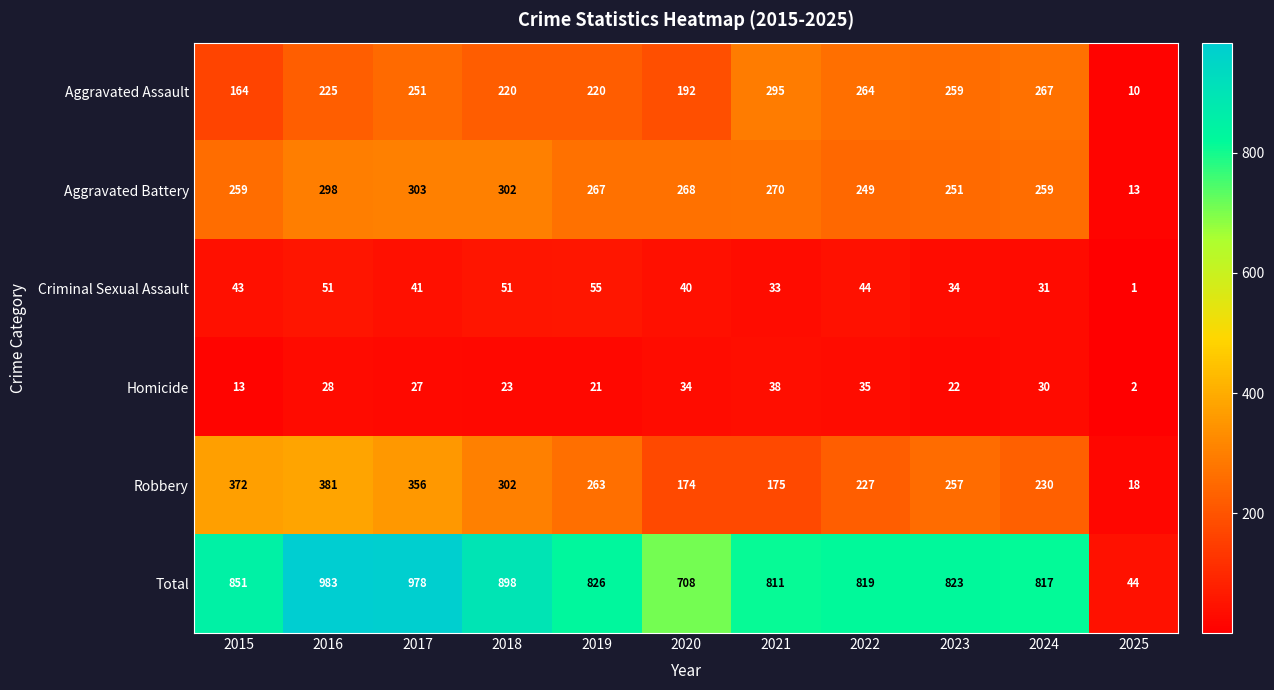

List the labels in order of Robbery value, largest first.

2016, 2015, 2017, 2018, 2019, 2023, 2024, 2022, 2021, 2020, 2025